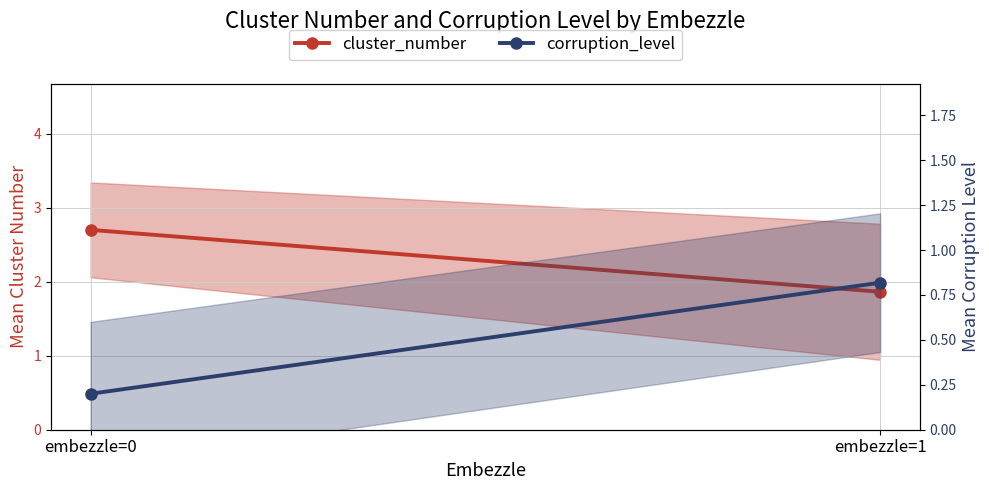

What is the approximate value of cluster_number at embezzle=1?

1.9